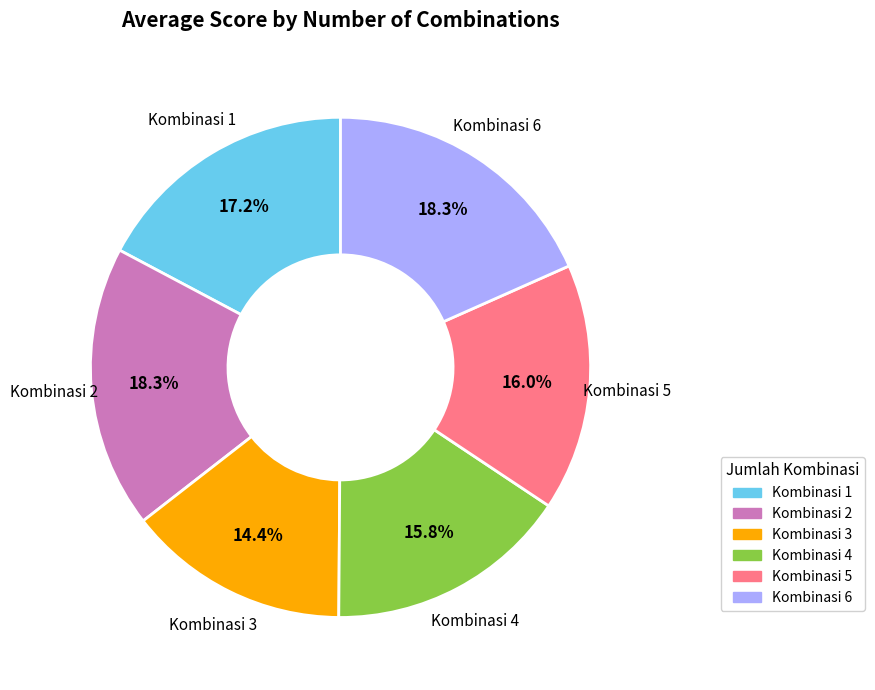

Is there a majority slice in this chart?

No